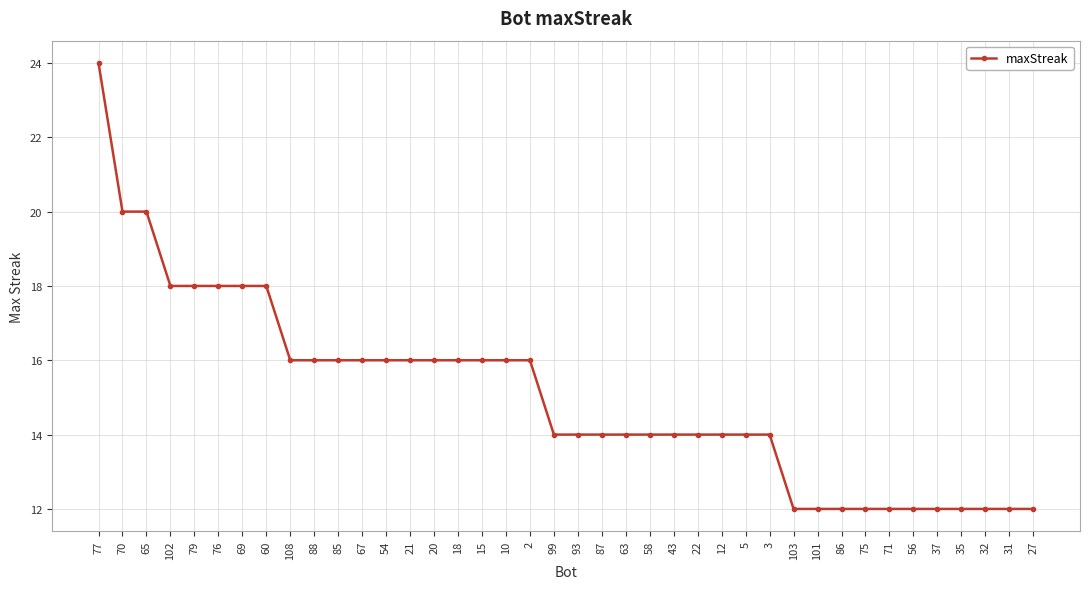

What is the difference between the values at 70 and 2?

4